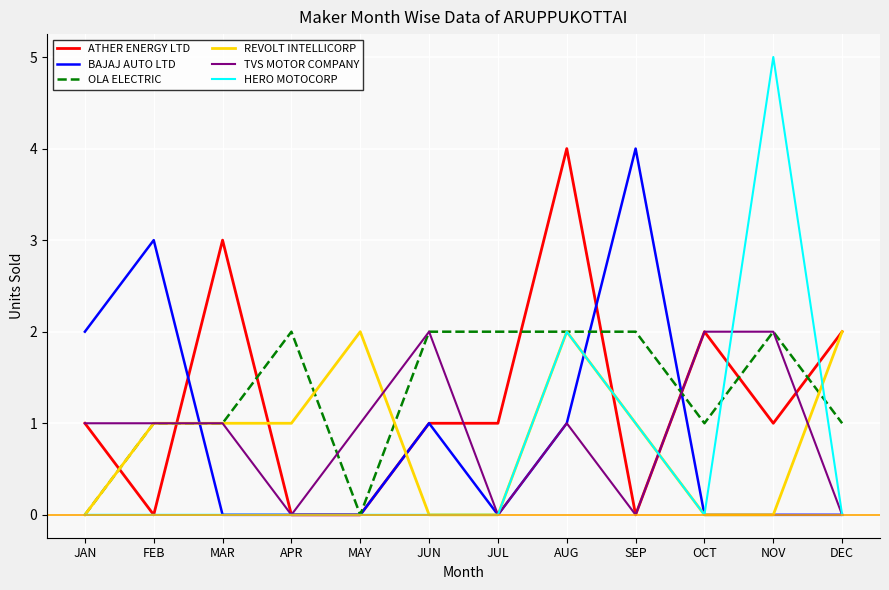

What position from the right is MAR?

10